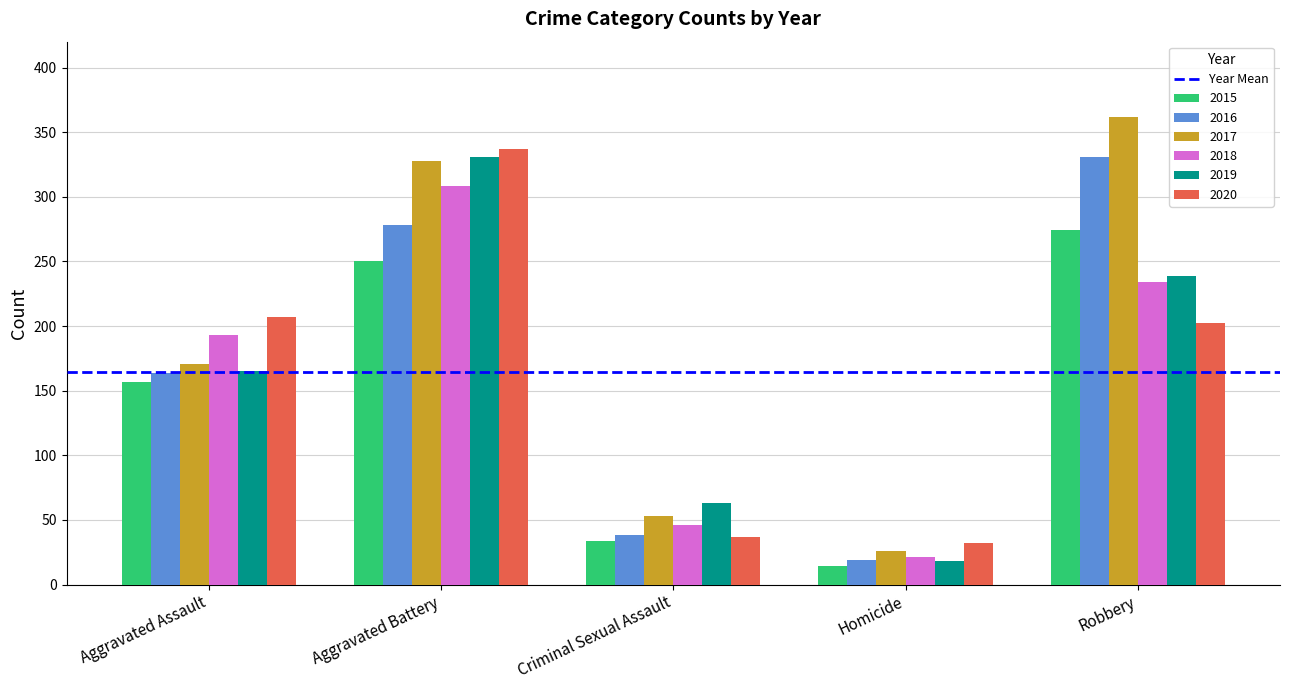

True or false: 2016 has a value of 19 at Homicide.

True